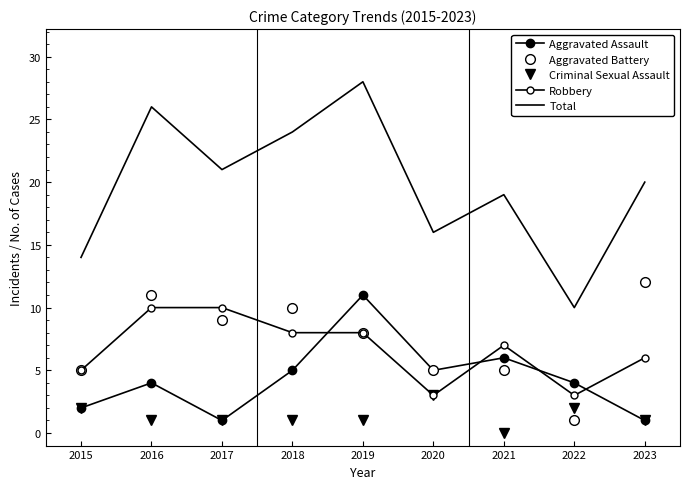

What is the value of the Aggravated Battery point at the 6th from the left?

5